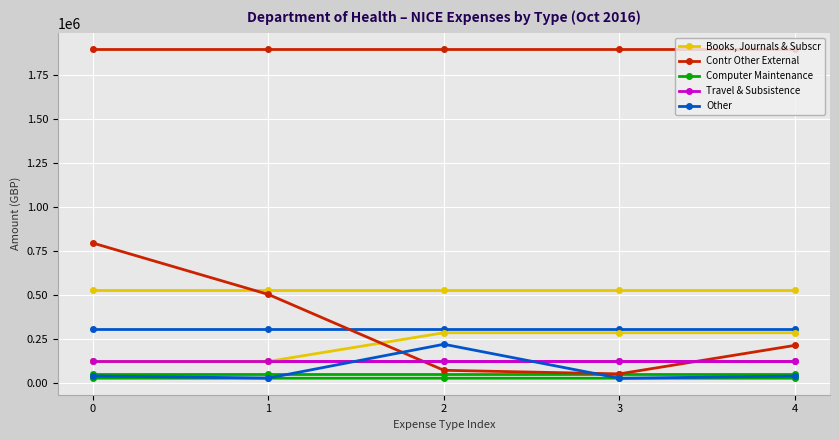

Does the chart display data point markers on the line(s)?

Yes